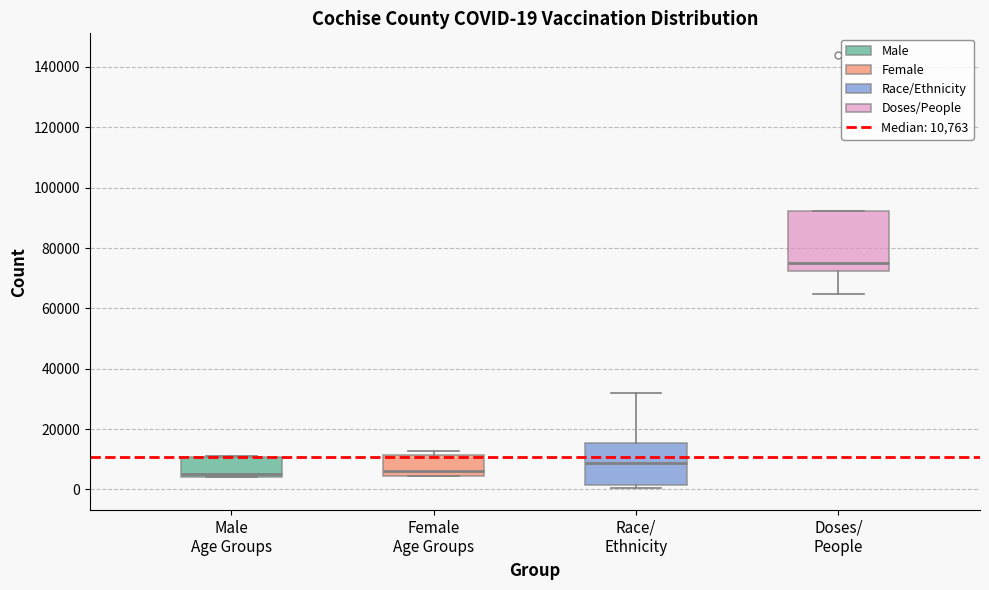

Which box has the highest median line?

Doses/ People